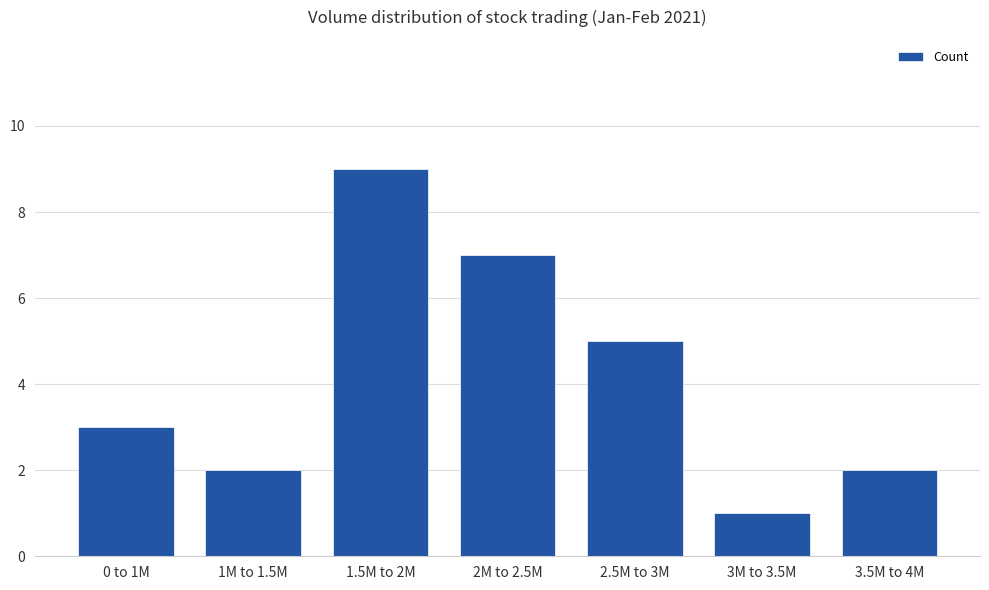

The chart shows a value of 7 at 2M to 2.5M. True or false?

True